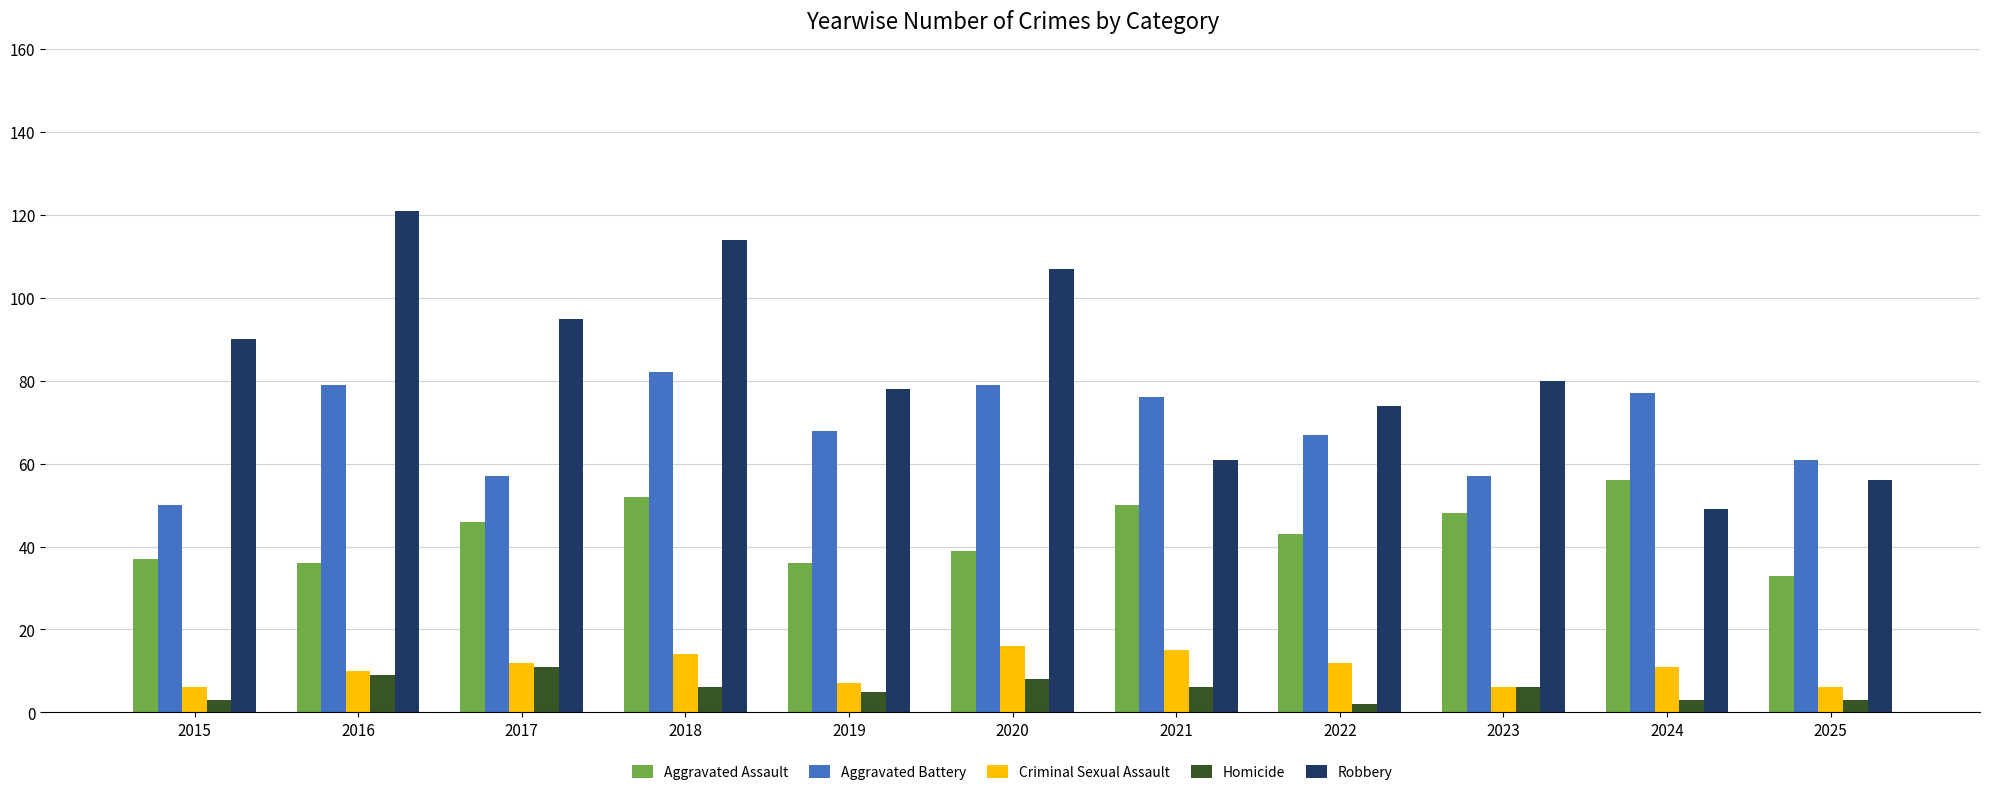

What is the greatest value displayed?

121